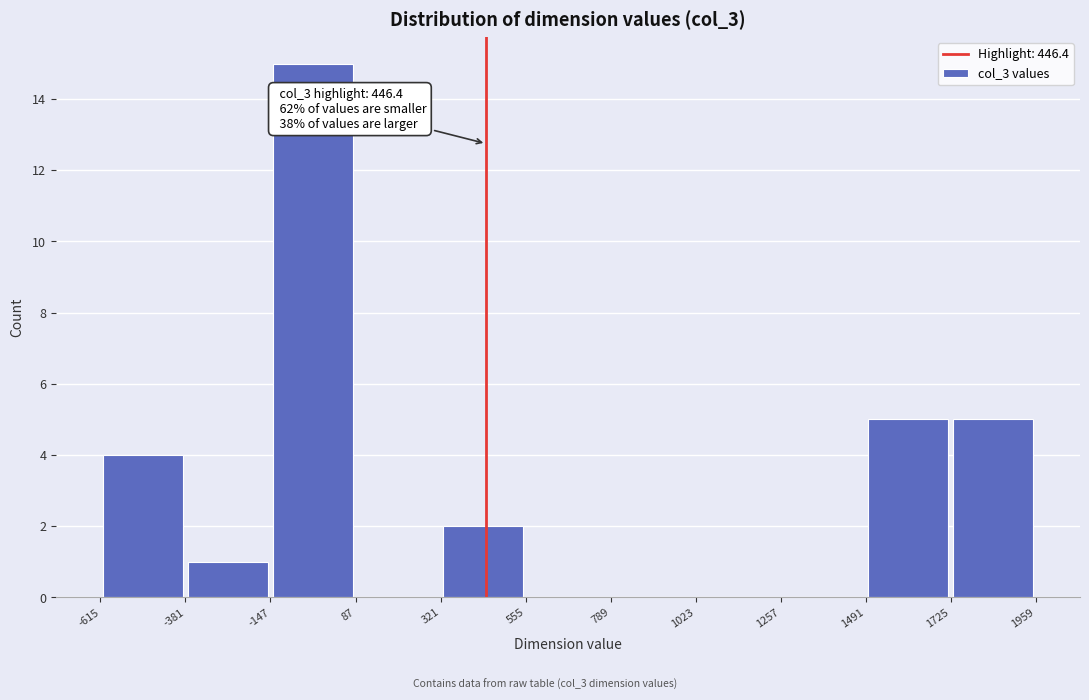

Which range on the x-axis has the tallest bar?

-147 to 87